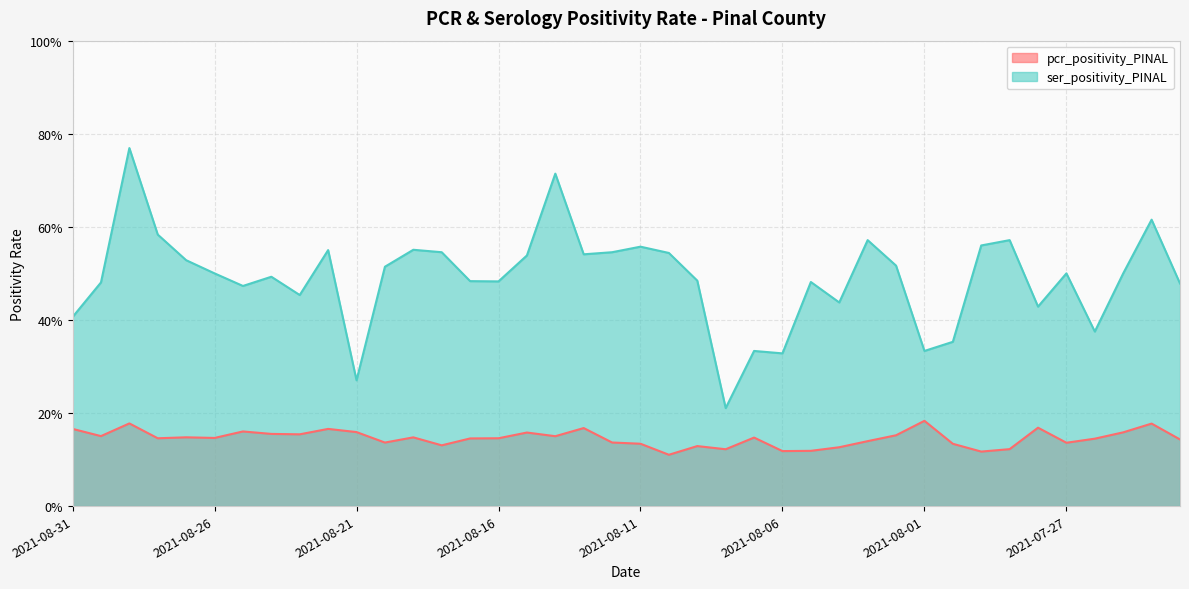

What is the value of the pcr_positivity_PINAL point at the 8th from the left?

0.2